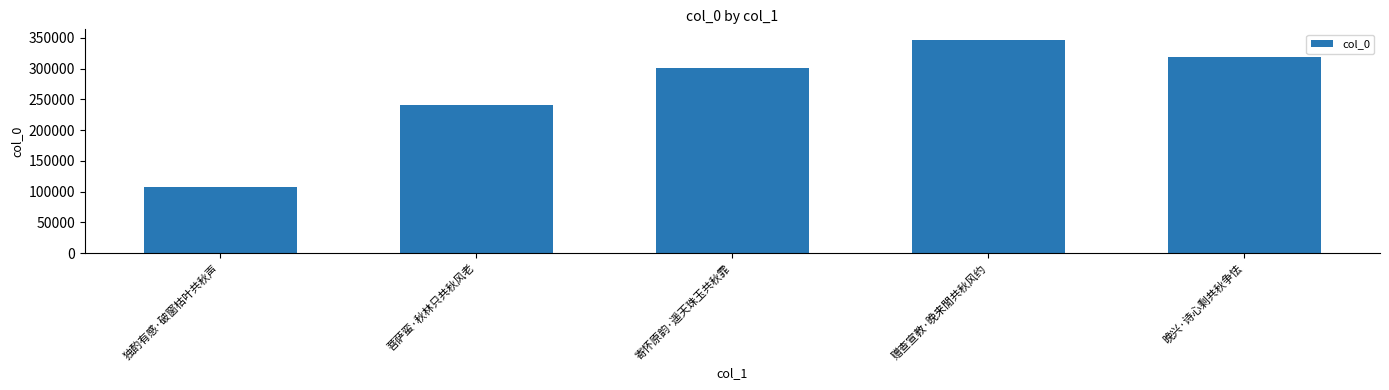

How many bars are there in total?

5